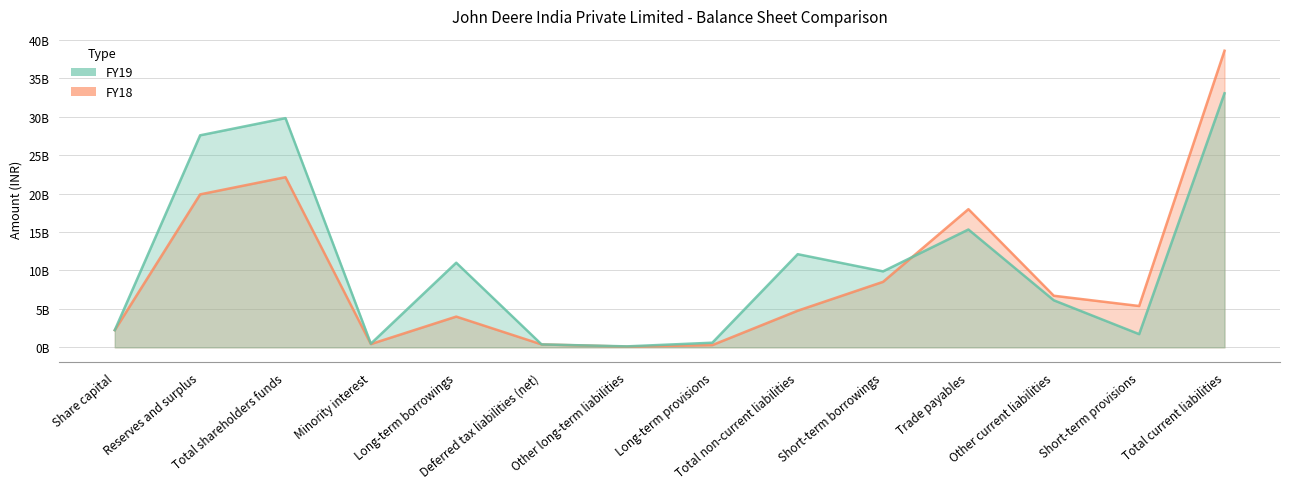

The value of FY18 at Total non-current liabilities is 2082626394. True or false?

False